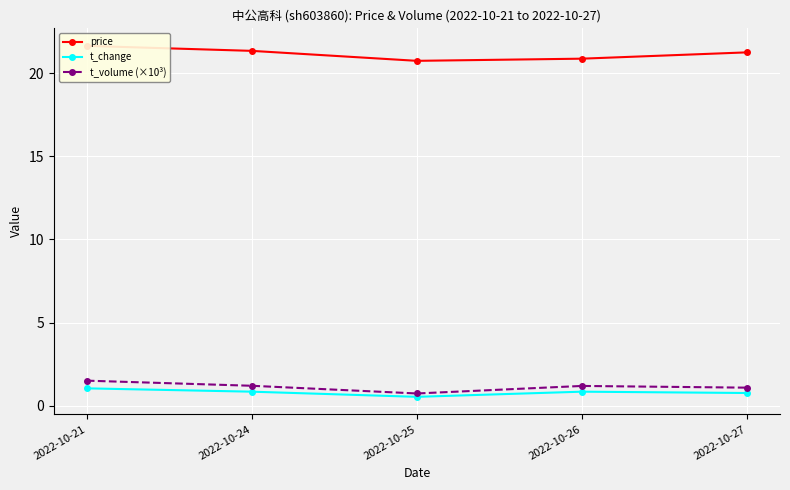

Reading right to left, what are all the values shown in this chart?

price: 21.3	20.9	20.8	21.4	21.6
t_change: 0.8	0.8	0.5	0.8	1.0
t_volume (×10³): 1.1	1.2	0.7	1.2	1.5